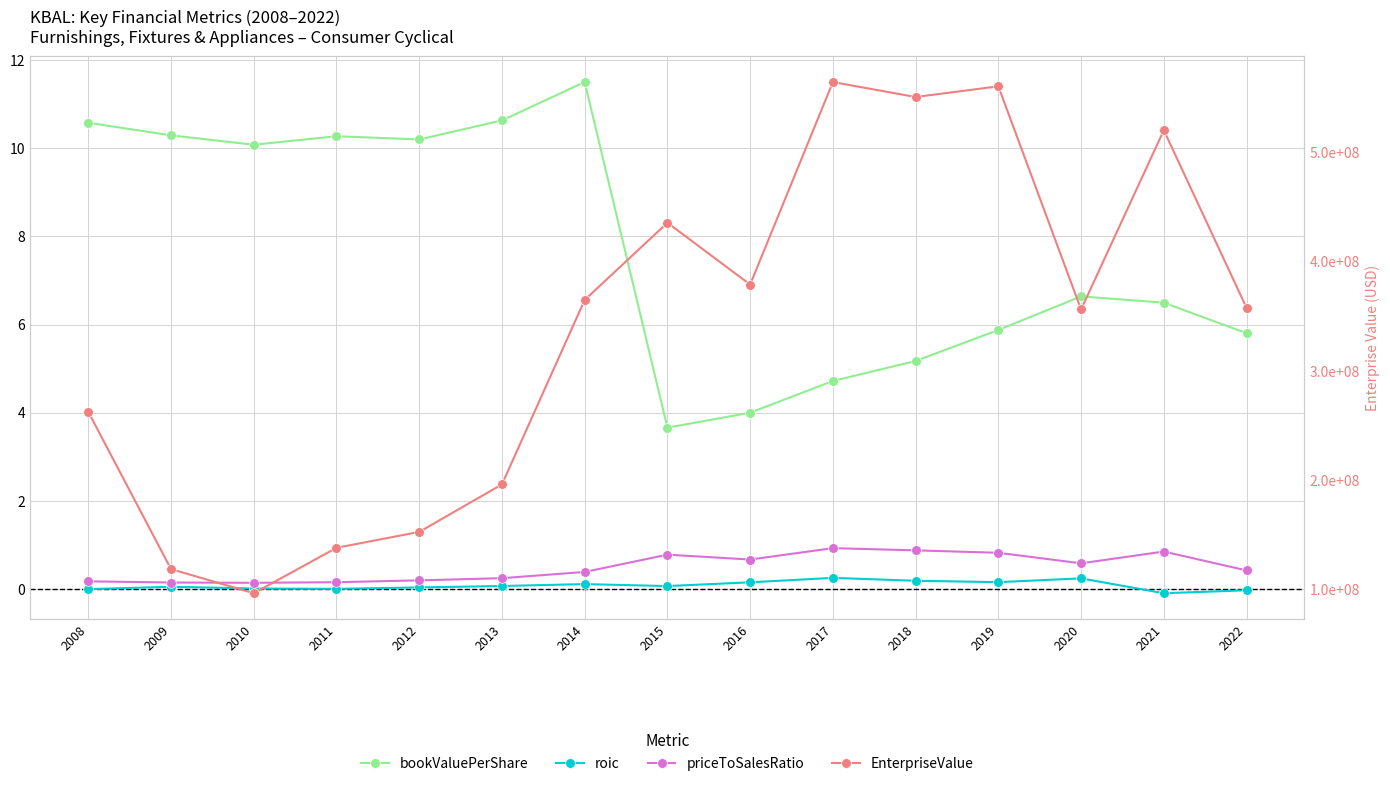

True or false: roic and priceToSalesRatio cross at least once.

False